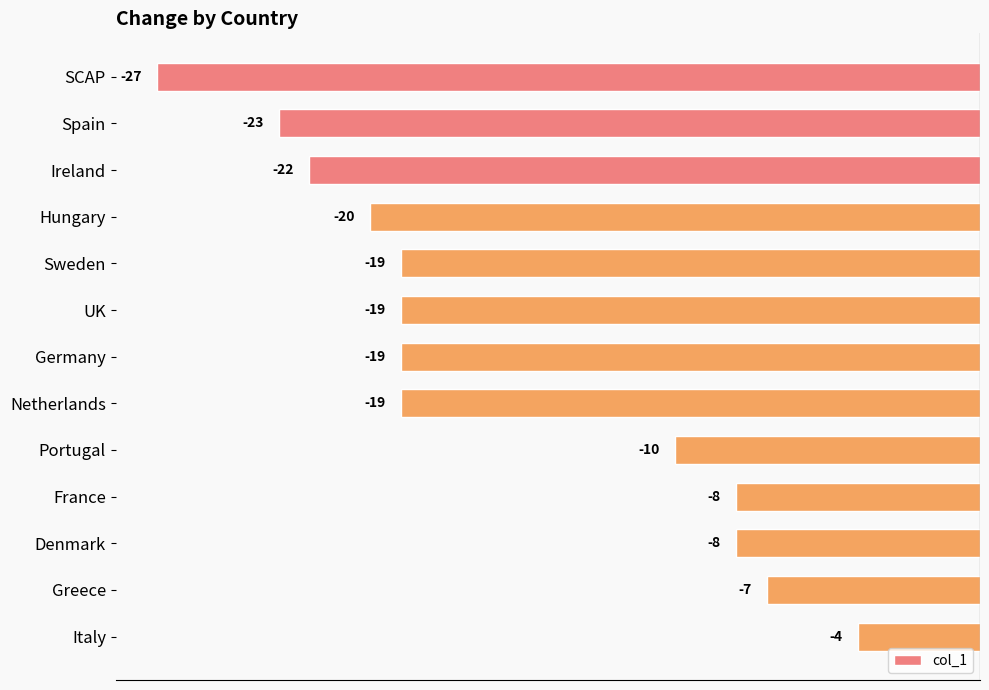

Which category has the highest value across all series?

Italy